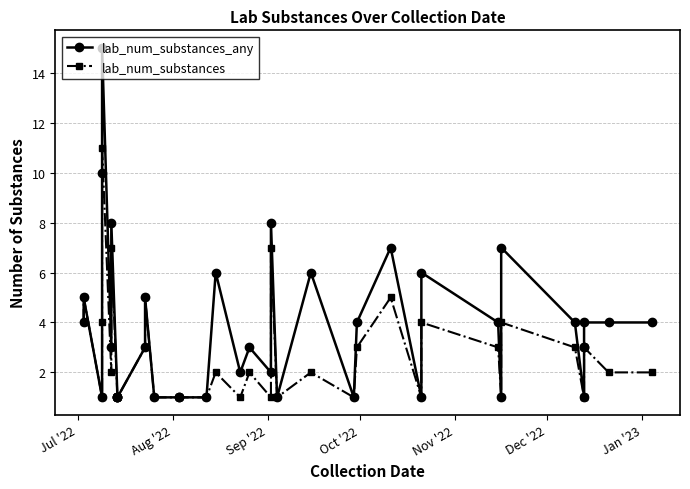

Count the number of categories in the chart.

39